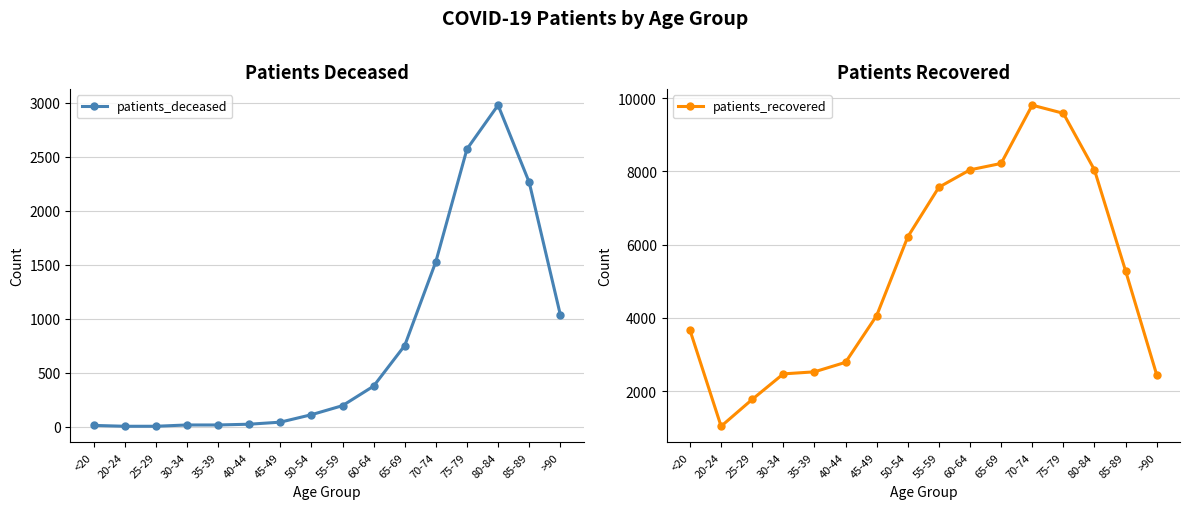

At which label is patients_deceased closest to 1490?

70-74